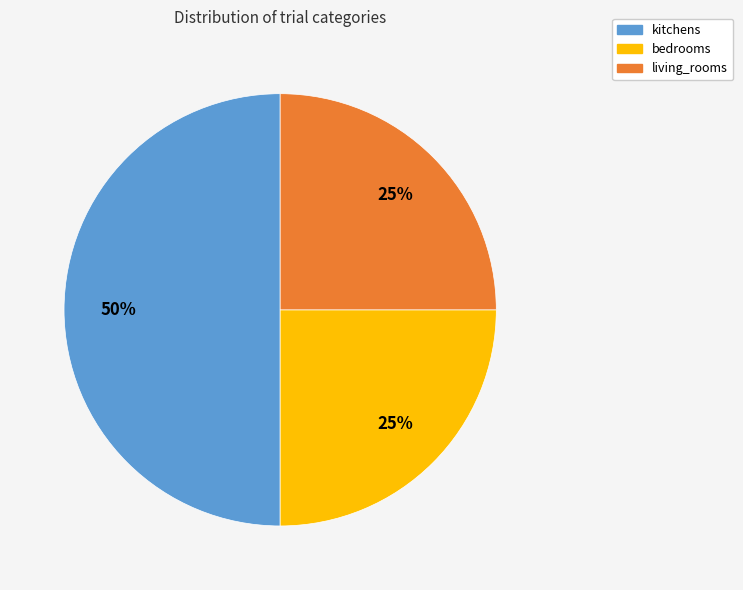

To the nearest percent, what is the difference between the largest and smallest slice percentages?

25%